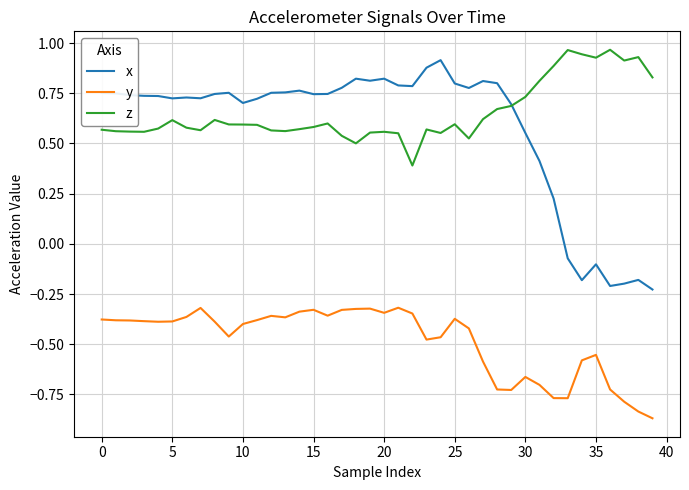

True or false: x and y cross at least once.

False